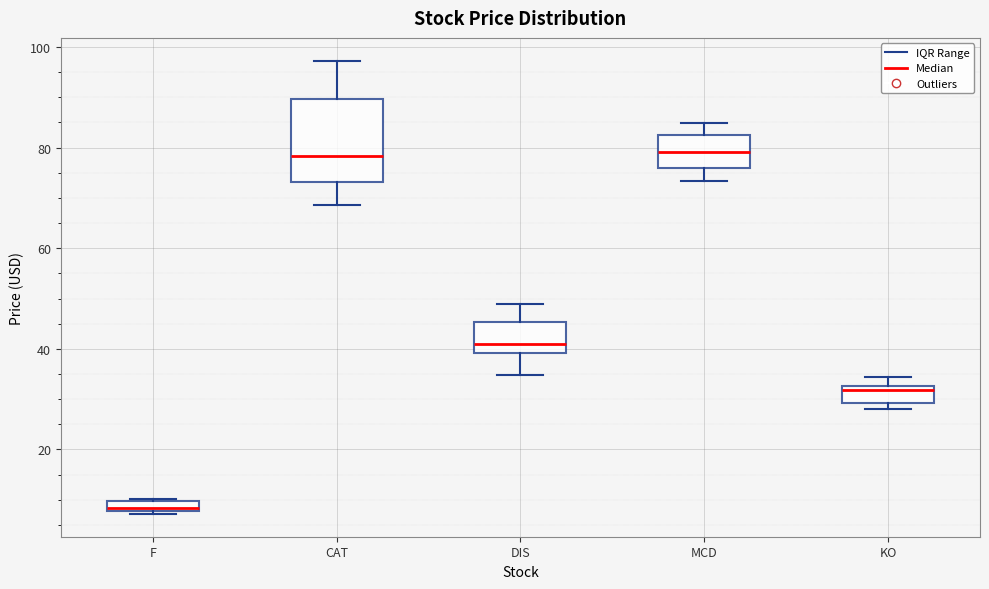

Which box is the tallest, from its lower edge to its upper edge?

CAT